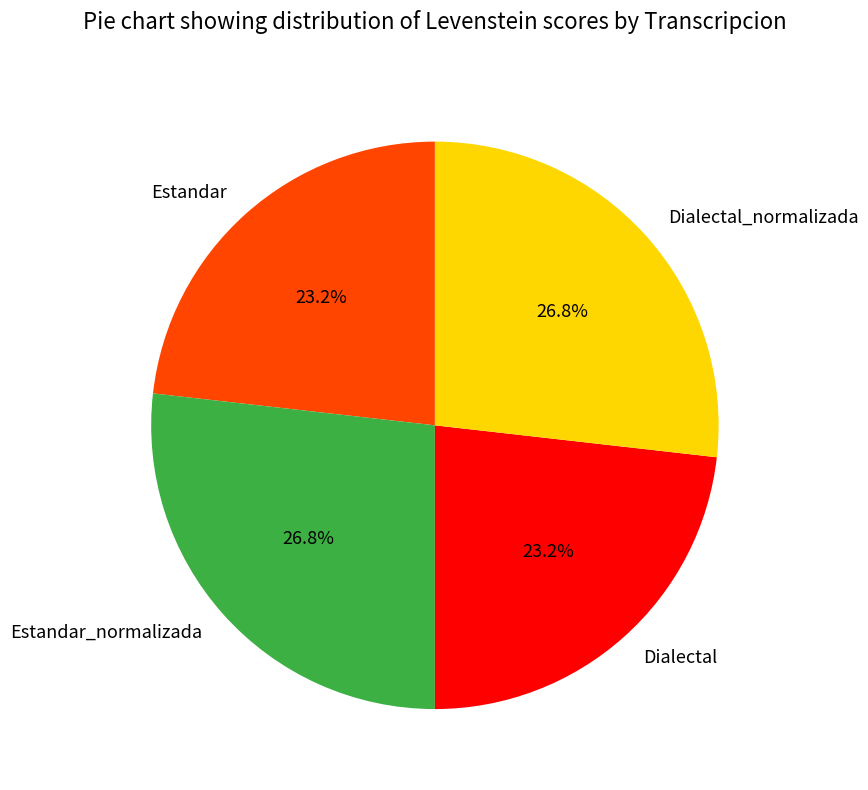

How many segments does this pie chart have?

4